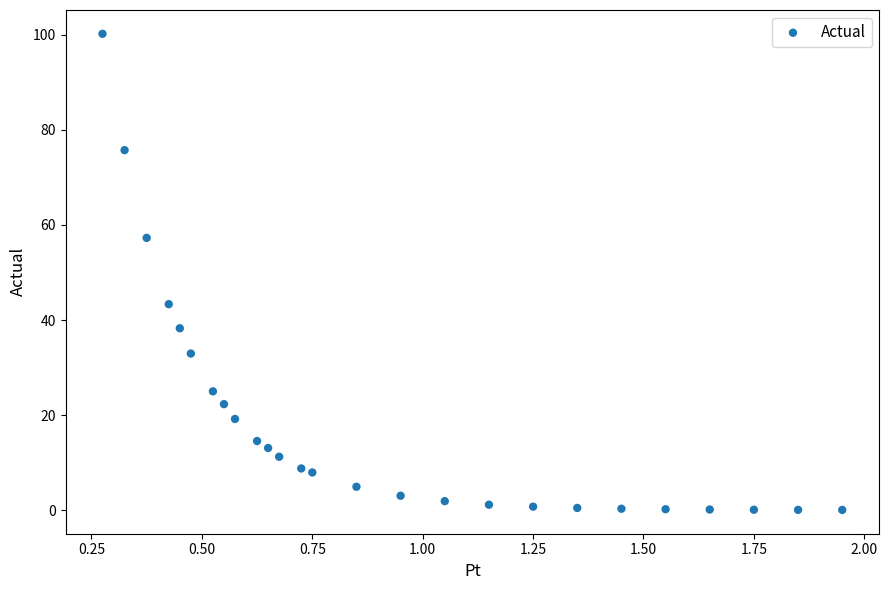

What is the range of Y values (max minus min)?

100.2